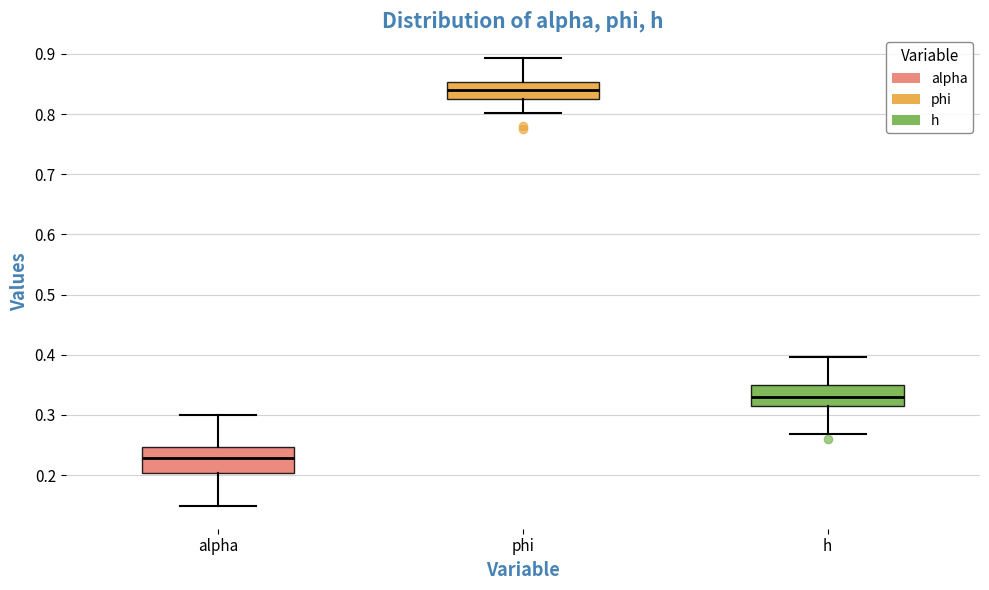

Reading left to right, transcribe this box plot: for each box, give where its median line is, the range the box spans, and where its two whiskers end, as read against the y-axis. The values are not printed on the chart, so give them approximately, as read against the axis.

alpha: median 0.23, box 0.20 to 0.25, whiskers 0.15 to 0.30
phi: median 0.84, box 0.83 to 0.85, whiskers 0.80 to 0.89
h: median 0.33, box 0.32 to 0.35, whiskers 0.27 to 0.40